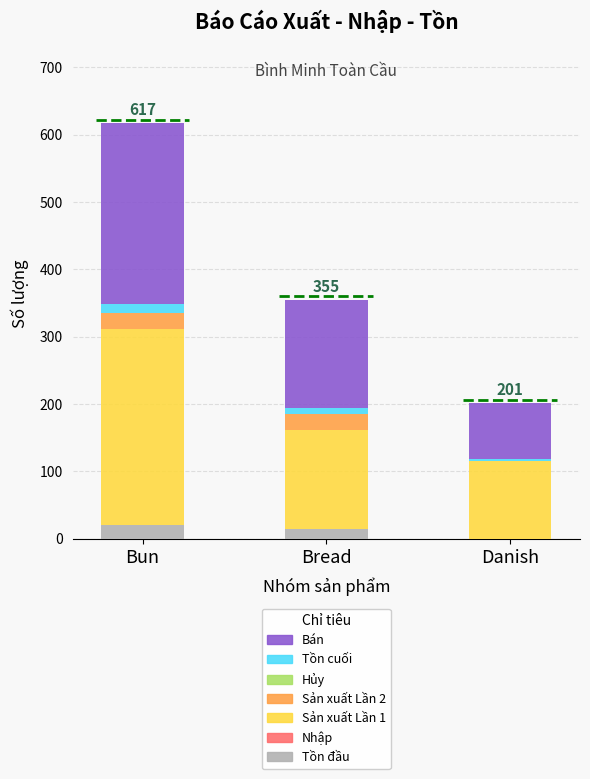

At which category is the sum across all series the highest?

Bun